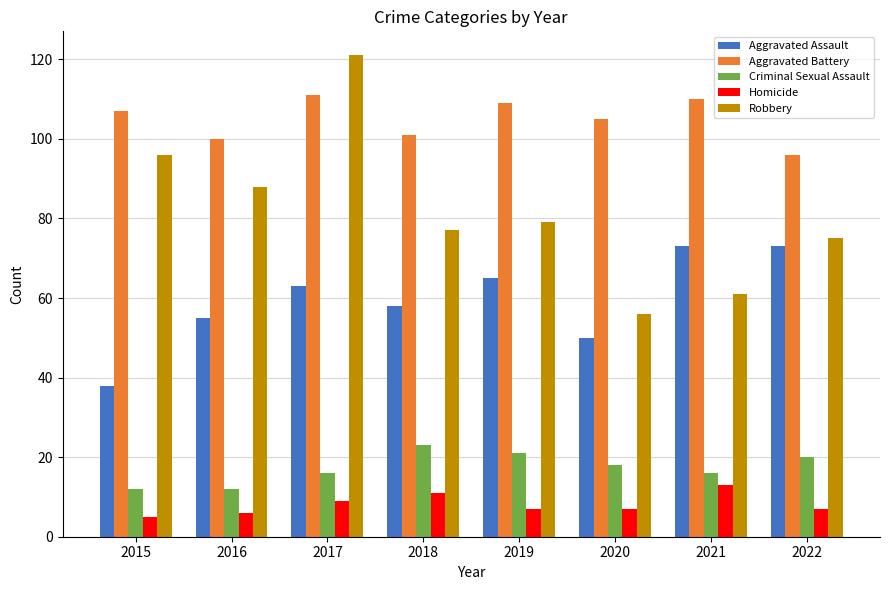

What is the sum of the Robbery values at 2020 and 2022?

131